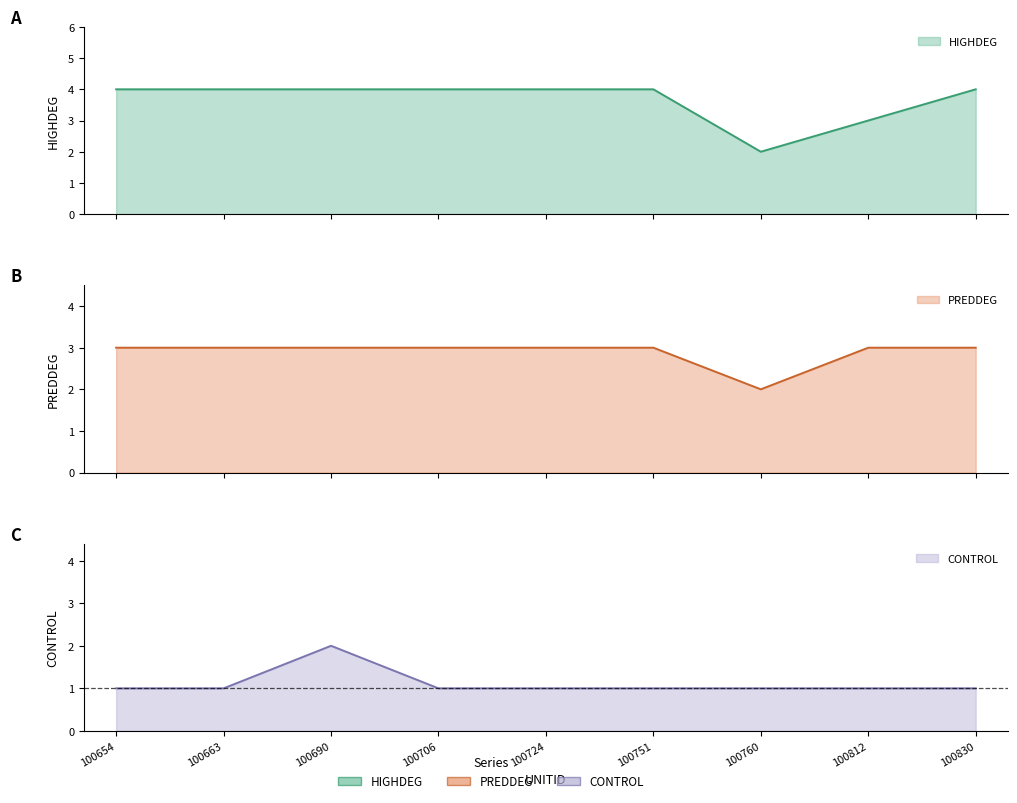

What are all the series names shown in the legend?

HIGHDEG, PREDDEG, CONTROL